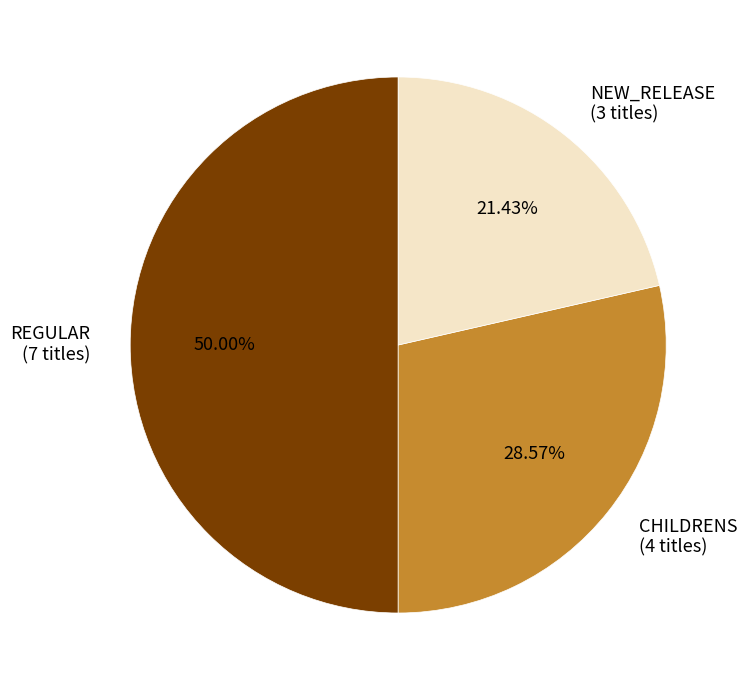

How many slices are in this pie chart?

3